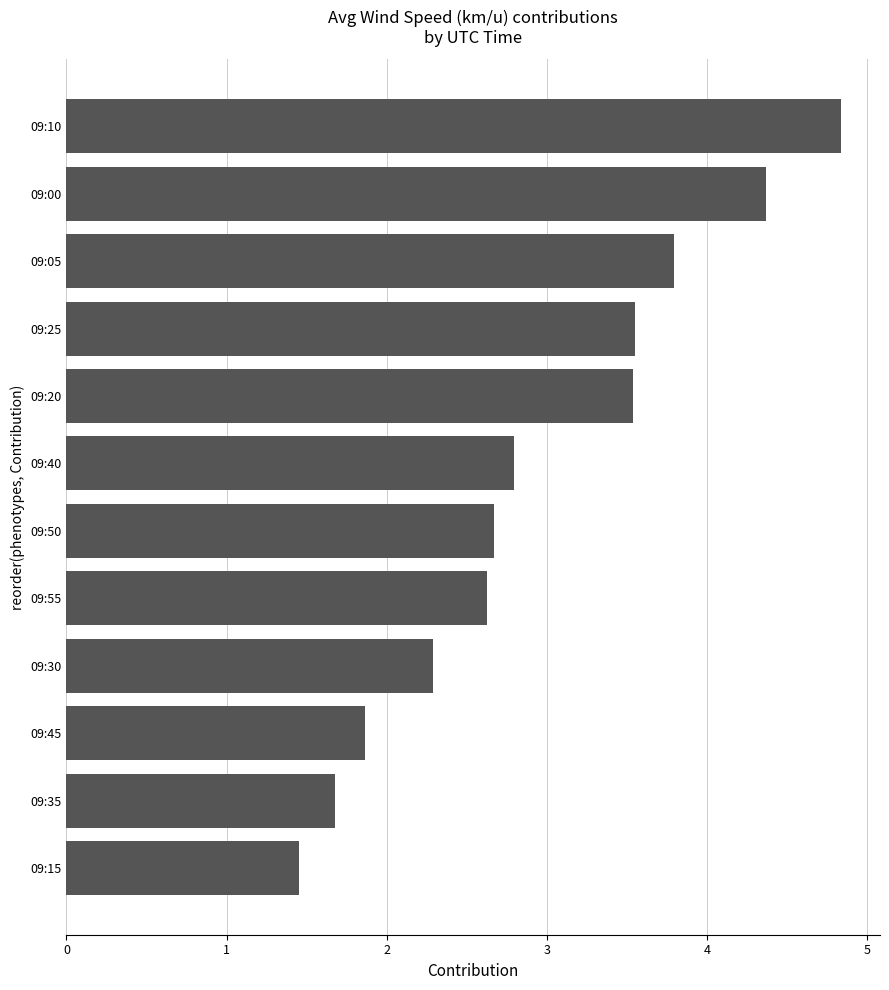

What is the difference between the second highest and second lowest values?

2.7